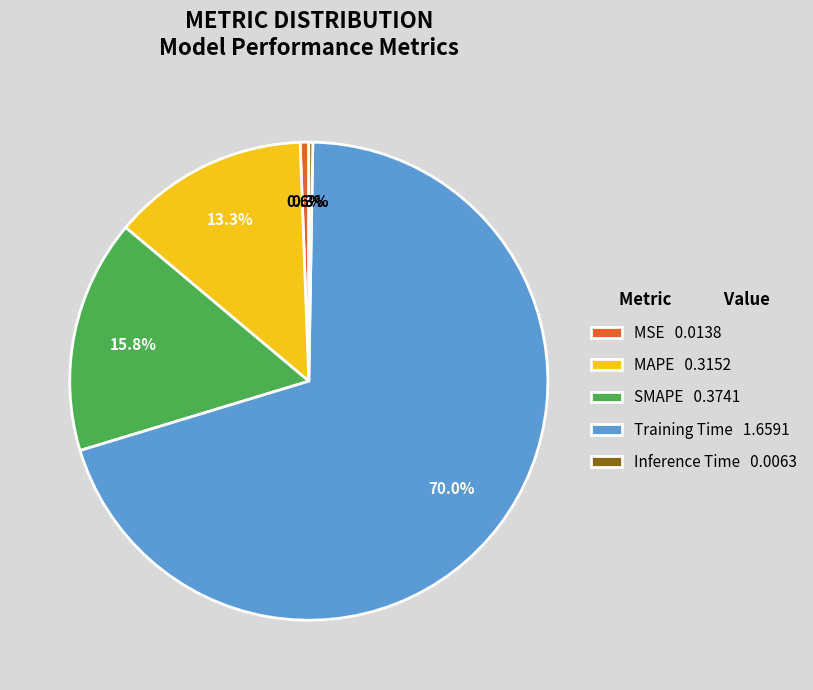

Is there any slice that represents more than half of the pie?

Yes